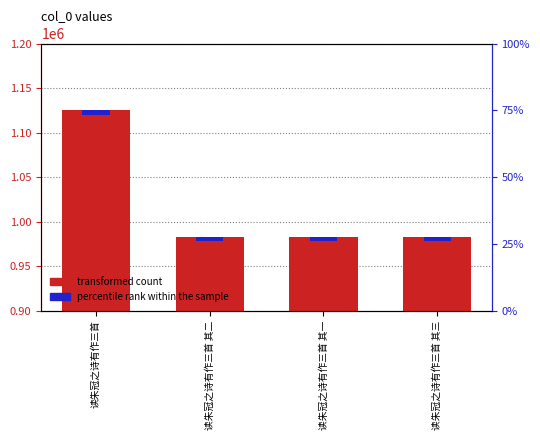

The chart shows a value of 1125482 at 读朱冠之诗有作三首. True or false?

True